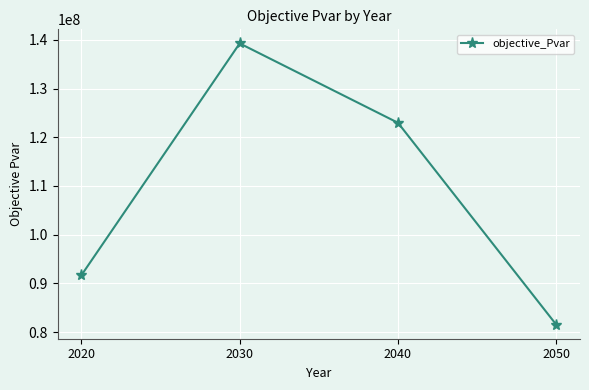

True or false: the data shows 139268023.6 at 2030.

True